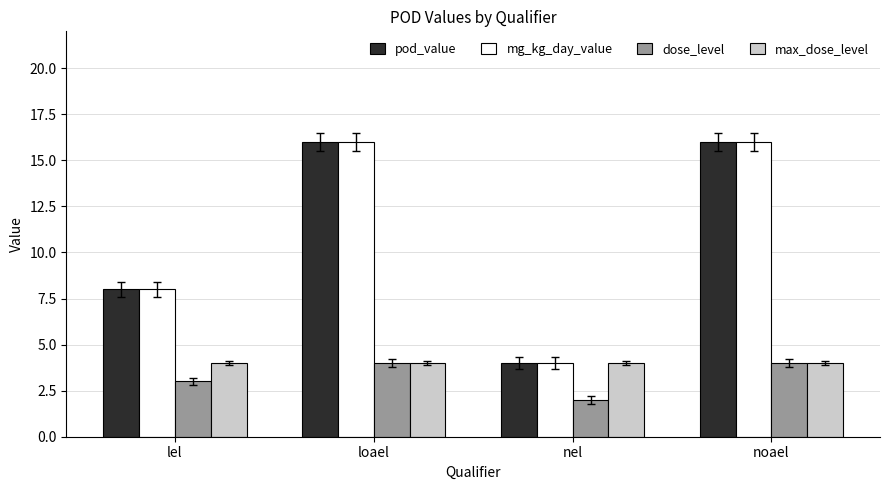

What is the difference between the highest and lowest values at loael?

12